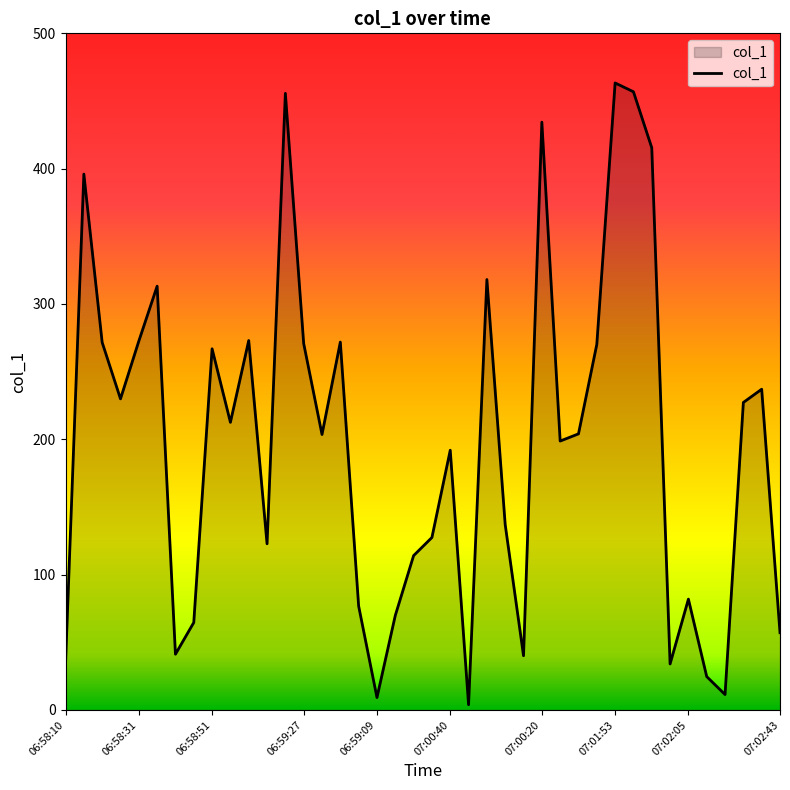

What is the greatest value displayed?

463.3